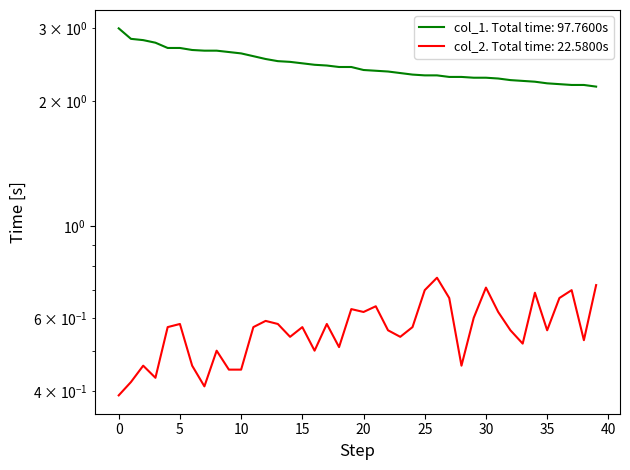

Which series has the largest total across all categories?

col_1